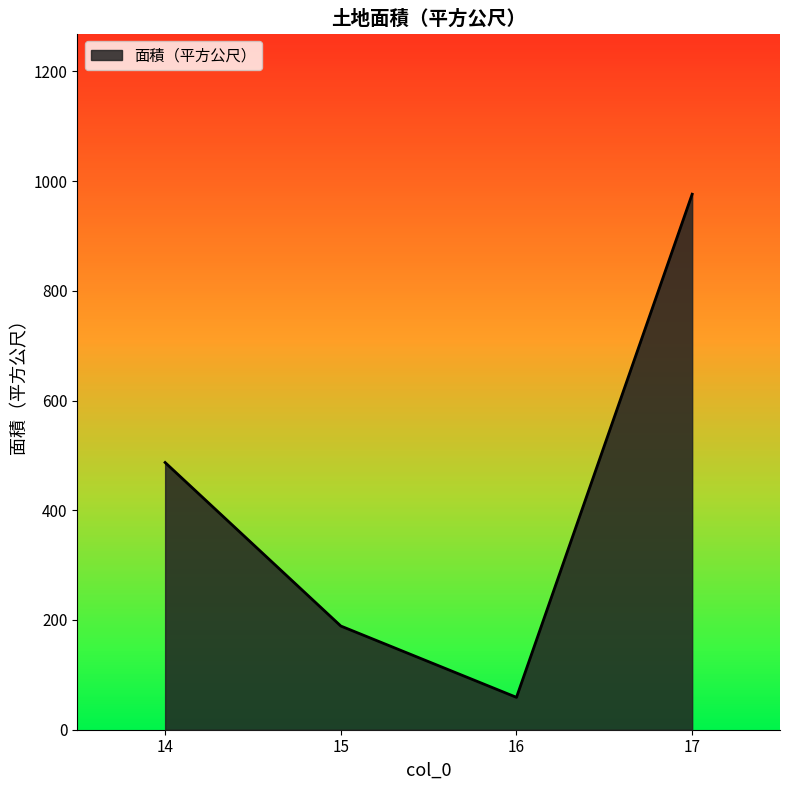

What is the difference between the maximum and minimum values?

917